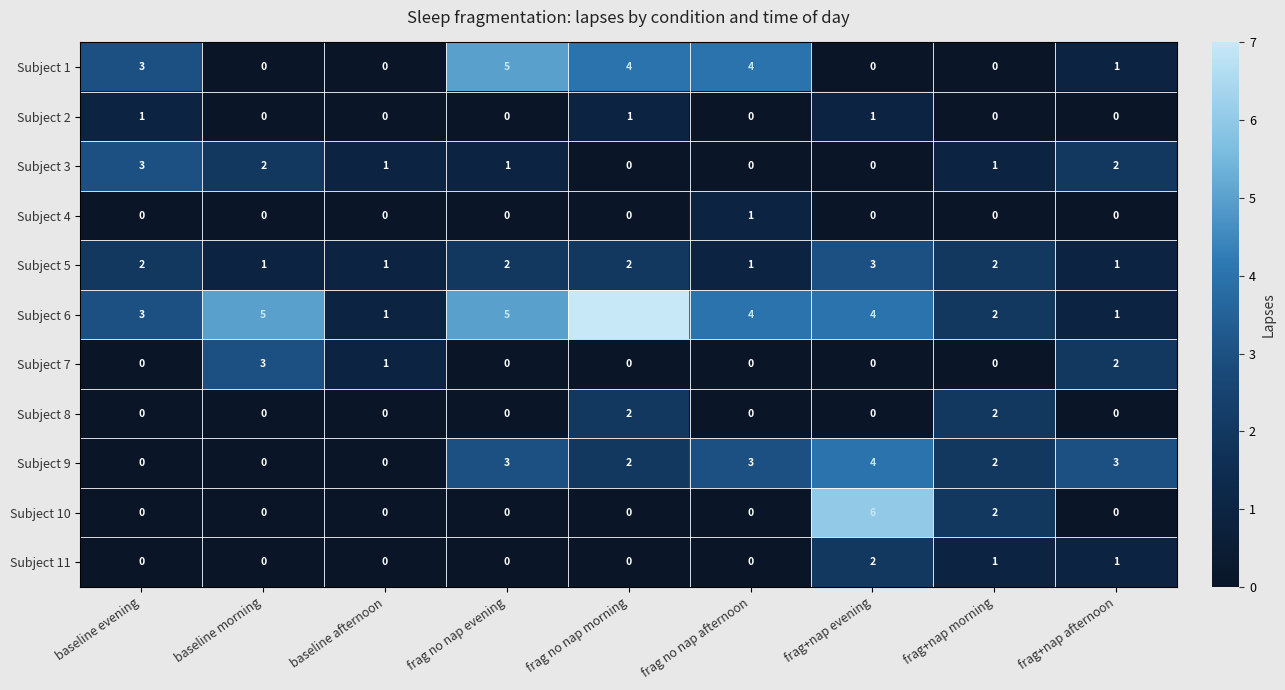

Which label corresponds to the largest value in the chart?

frag no nap morning